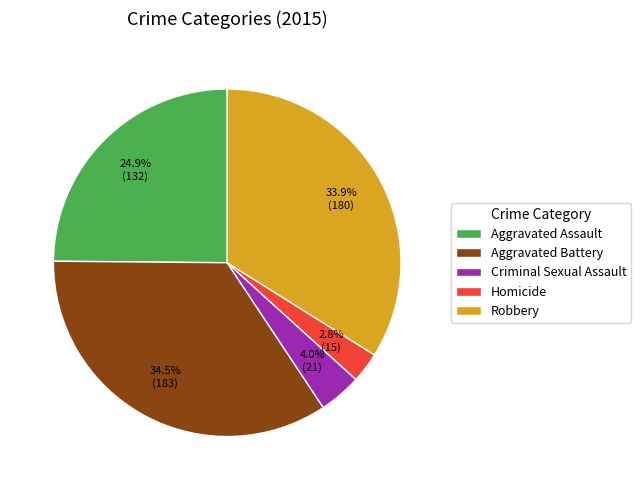

To the nearest percent, what is the average slice percentage?

20%